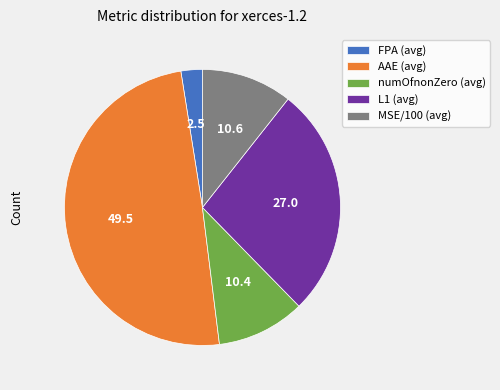

True or false: AAE (avg) accounts for 49% of the total.

True